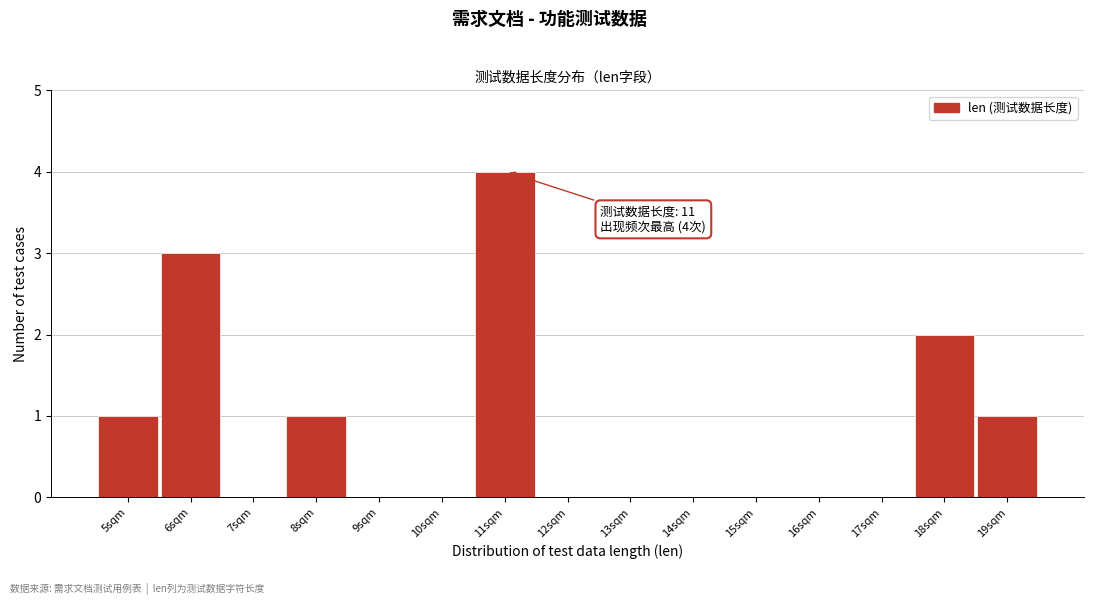

Over which range of the x-axis is the bar tallest?

10.5 to 11.5